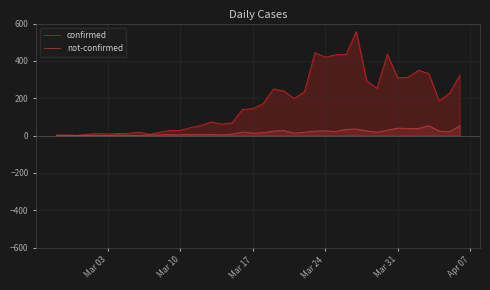

The not-confirmed series shows 4 at Mar 10. True or false?

True